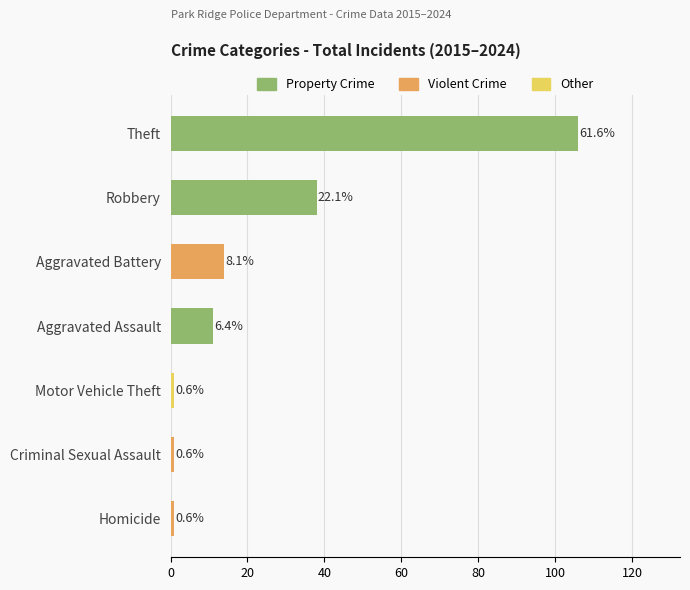

How many bars are there in total?

7